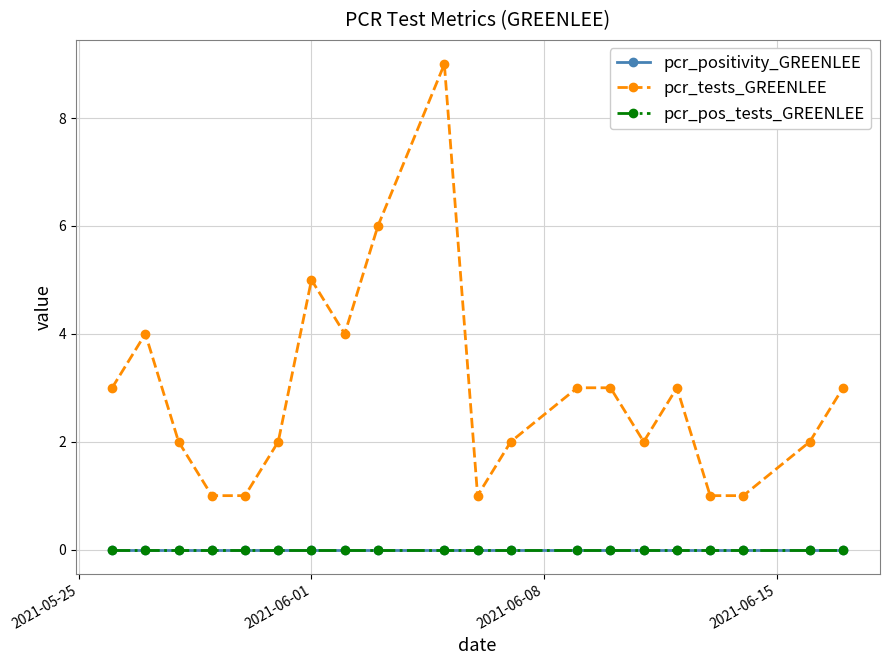

Is this an area chart (filled region under the line)?

No